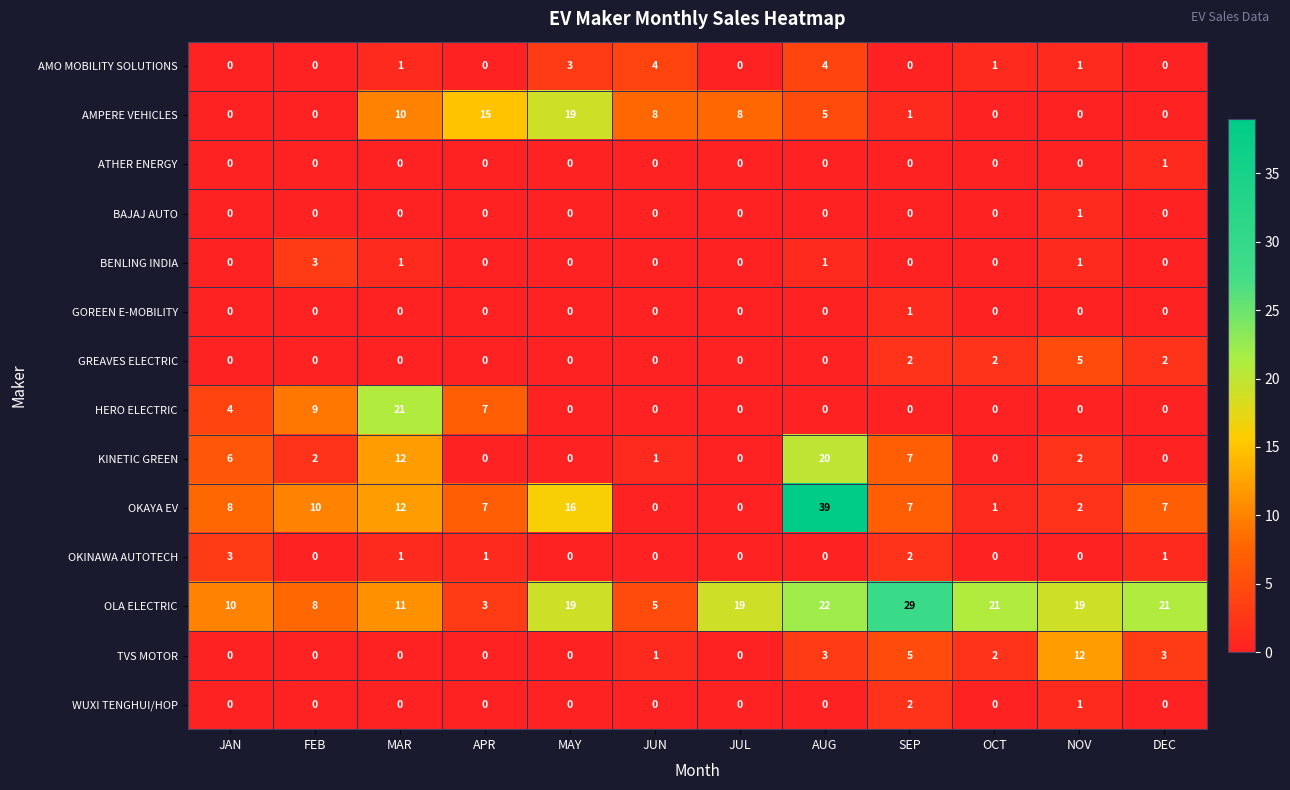

Which category has the highest value across all series?

AUG